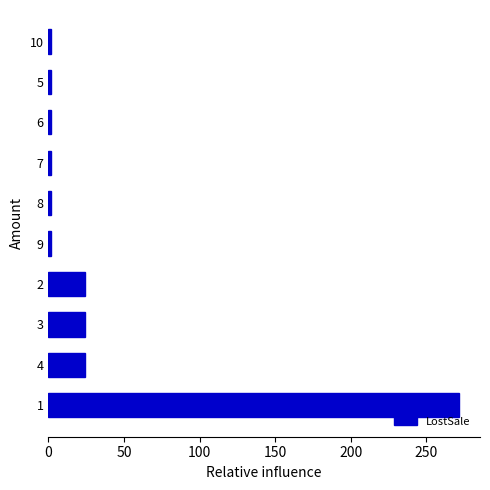

Count the number of categories in the chart.

10